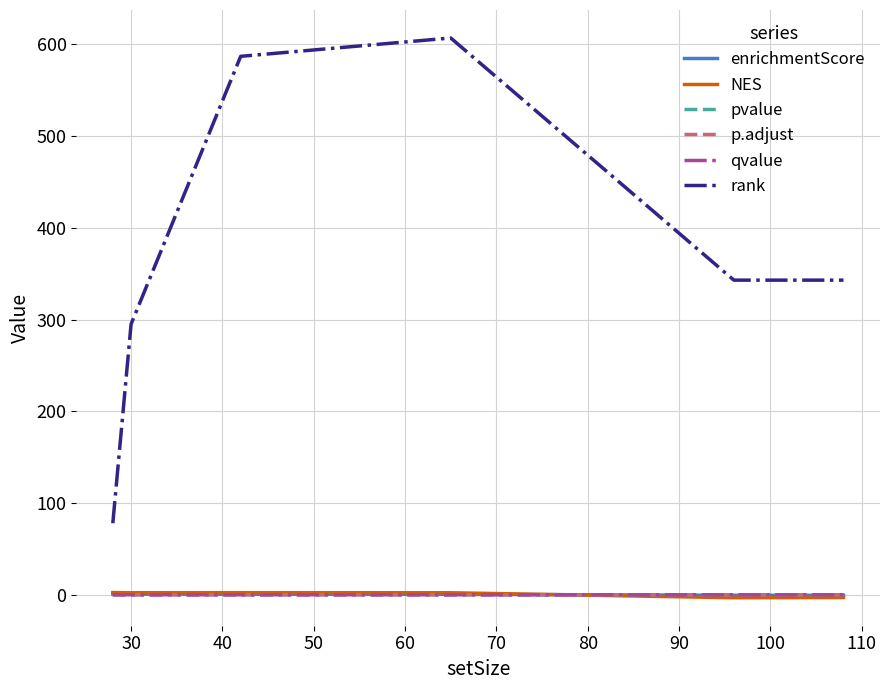

True or false: p.adjust and pvalue intersect in this chart.

False